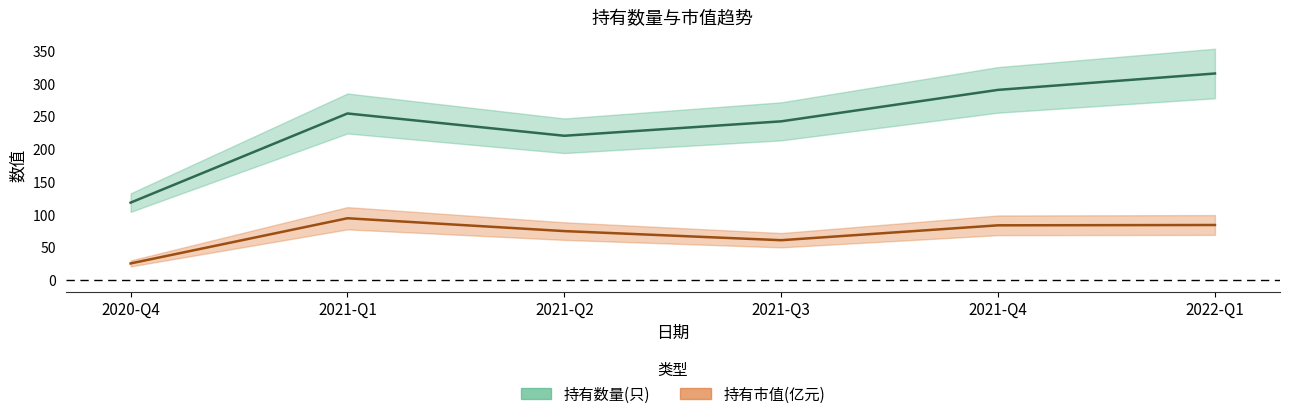

What is the average value of the 持有数量(只) series?

239.8